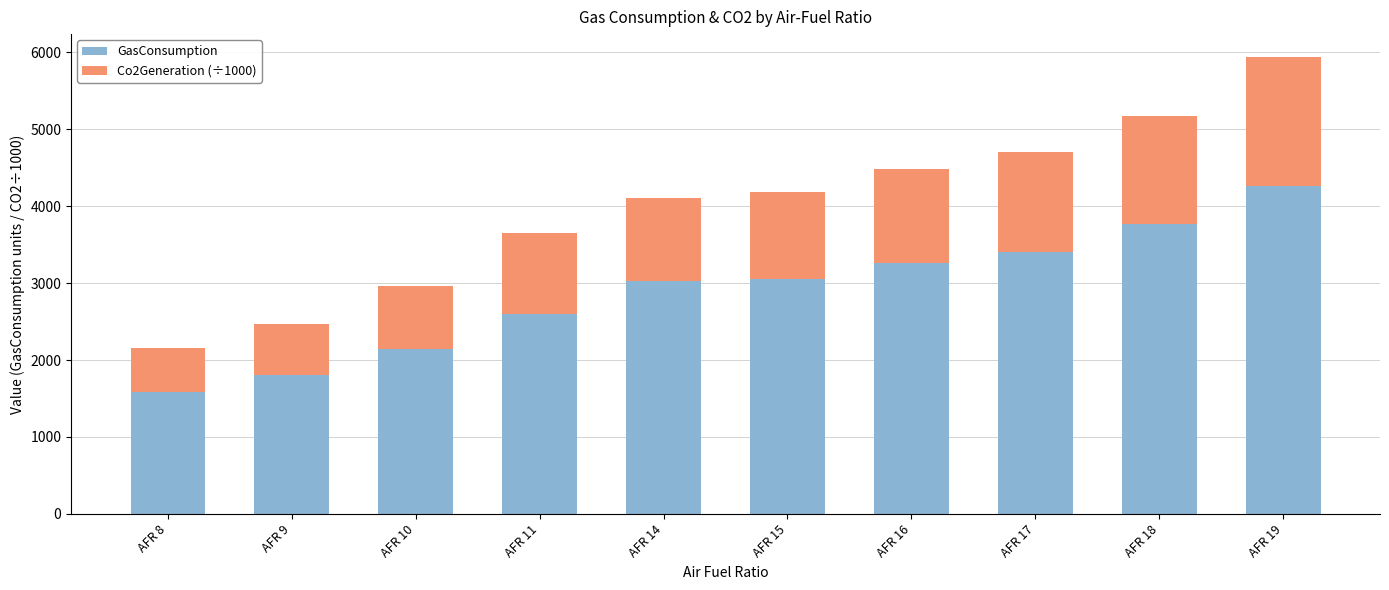

What value does the GasConsumption series have at AFR 19?

4268.8